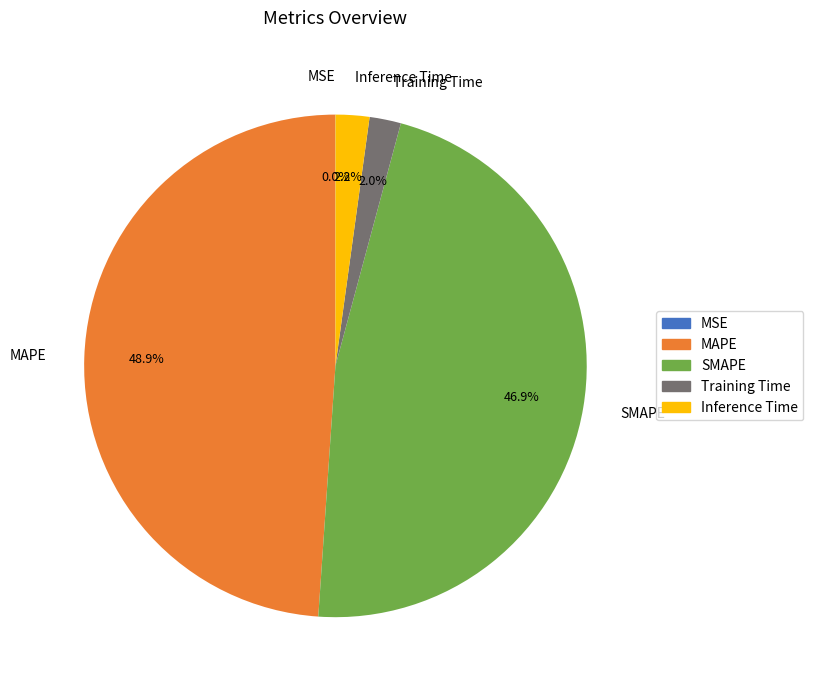

To the nearest percent, what is the difference between the MAPE and Training Time slice percentages?

47%